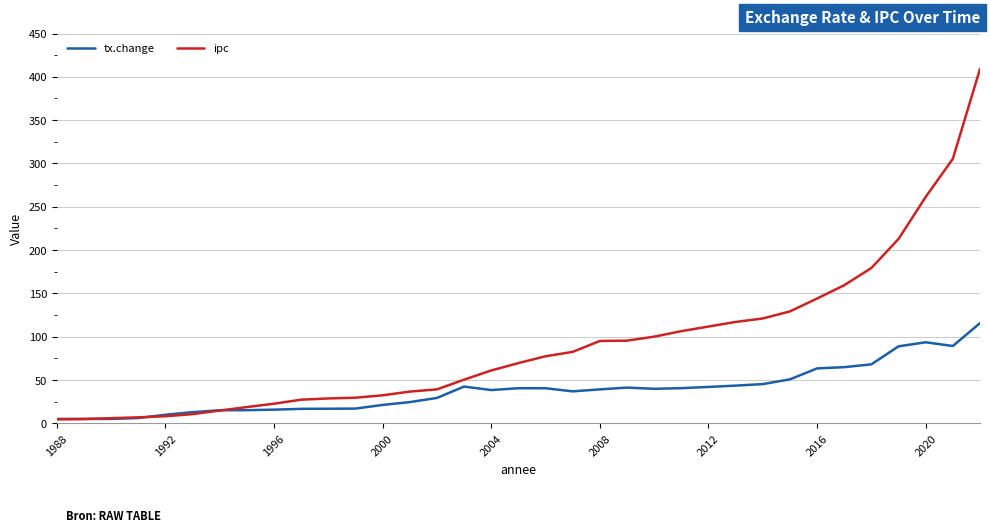

Rank the series by their maximum value, from lowest to highest.

tx.change, ipc